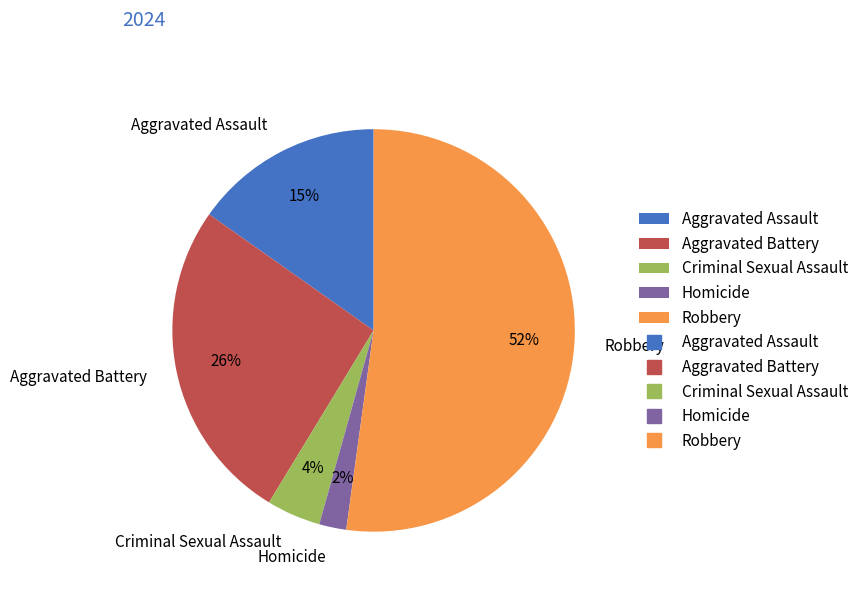

Is there any slice that represents more than half of the pie?

Yes